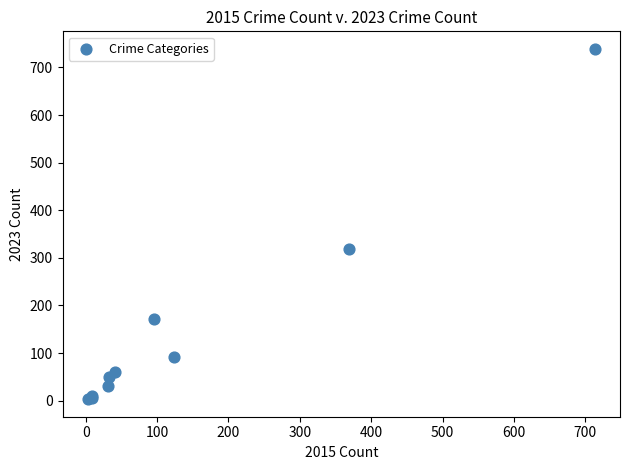

What Y value in the scatter plot is closest to 371?

319